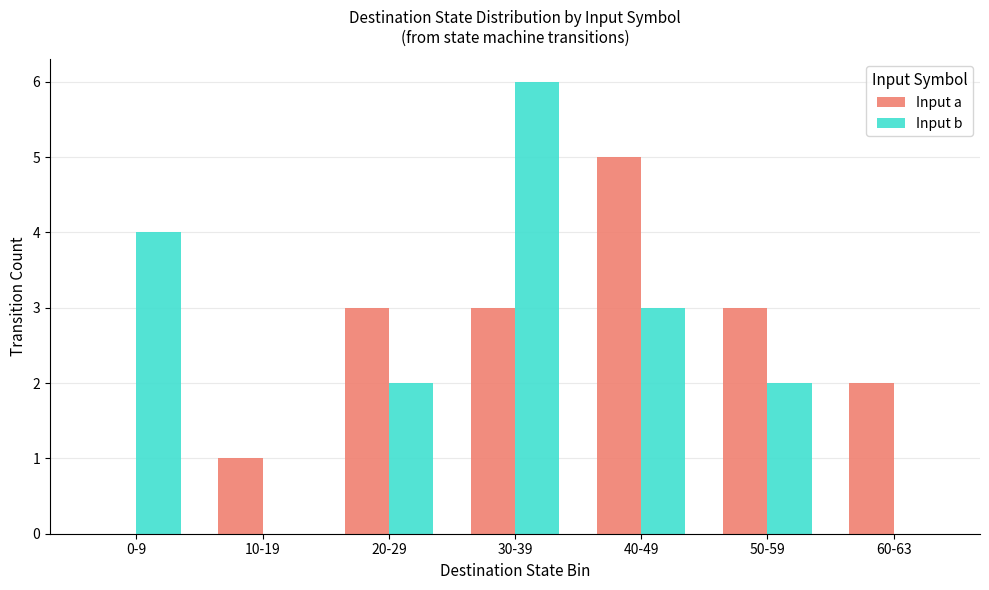

Between 10-19 and 60-63, which series saw the biggest shift?

Input a